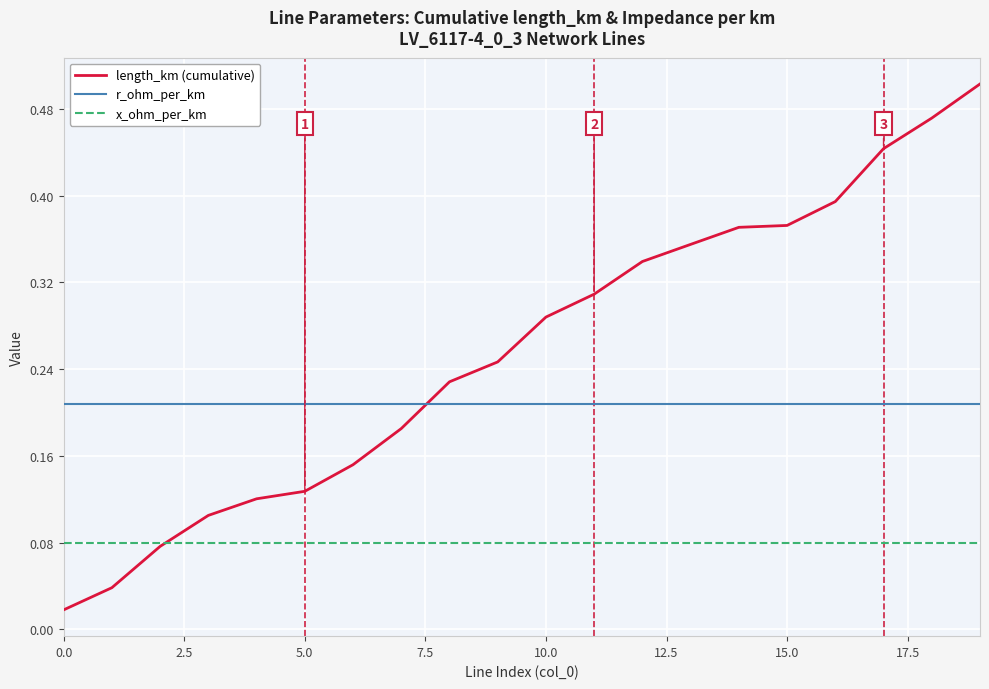

List the series in order of their overall mean, lowest first.

x_ohm_per_km, r_ohm_per_km, length_km (cumulative)